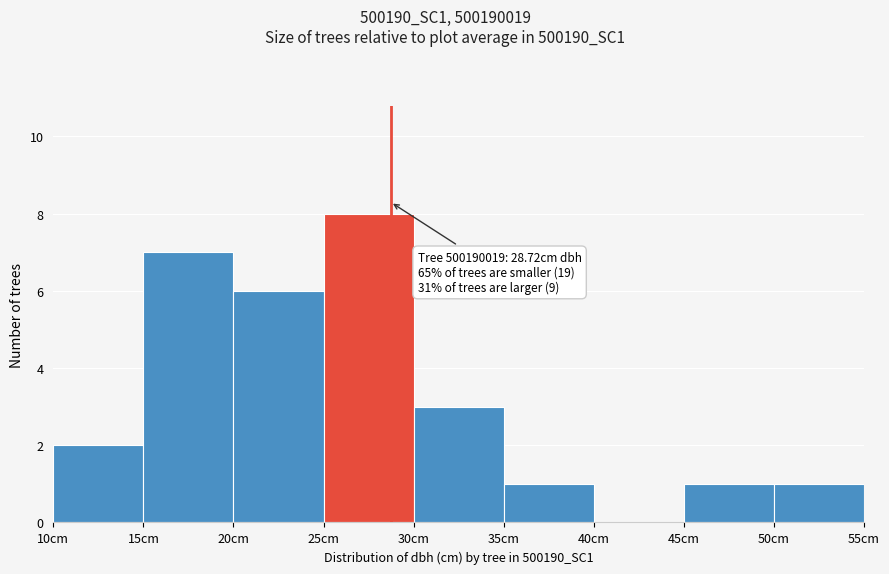

Over which range of the x-axis is the bar tallest?

25 to 30